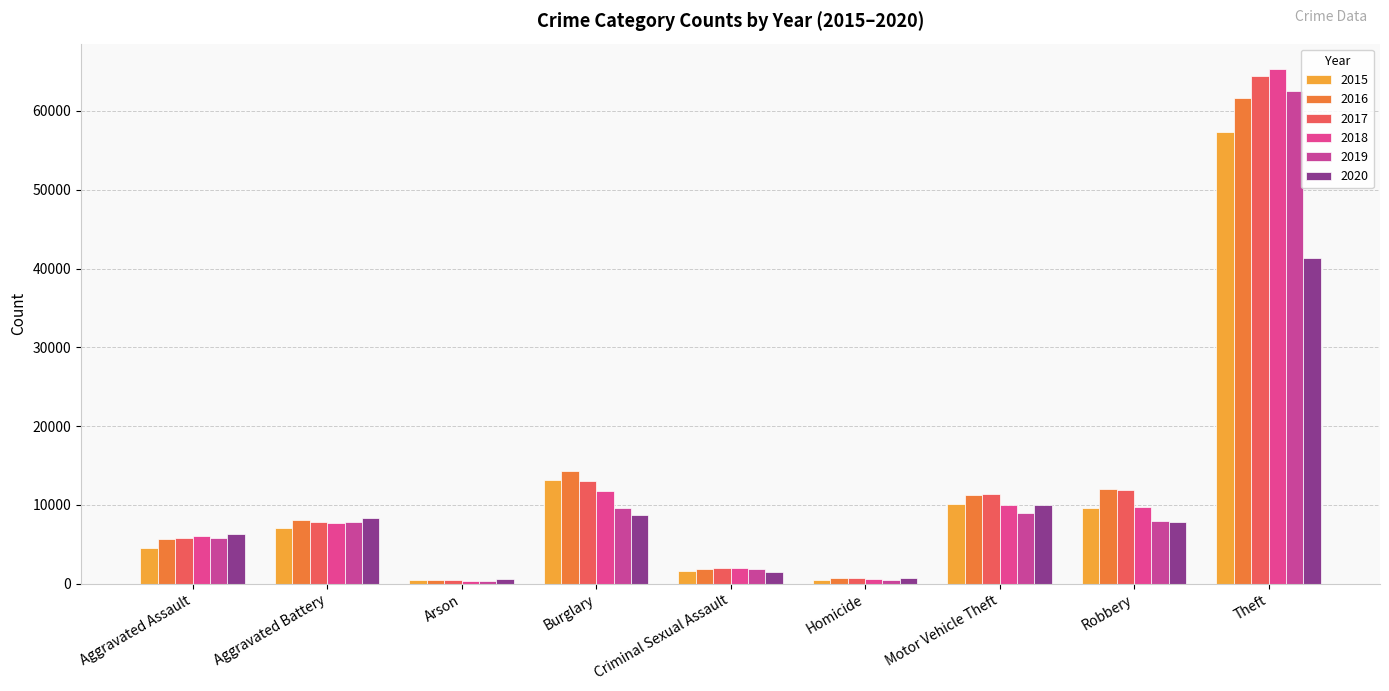

What is the total value across all series at Arson?

2745